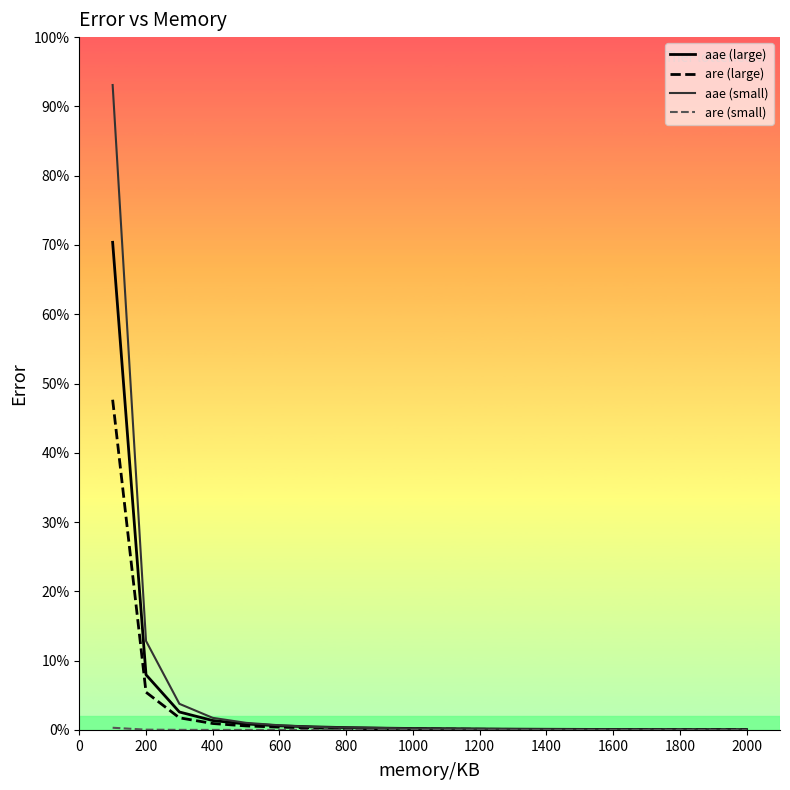

Does the chart display data point markers on the line(s)?

No